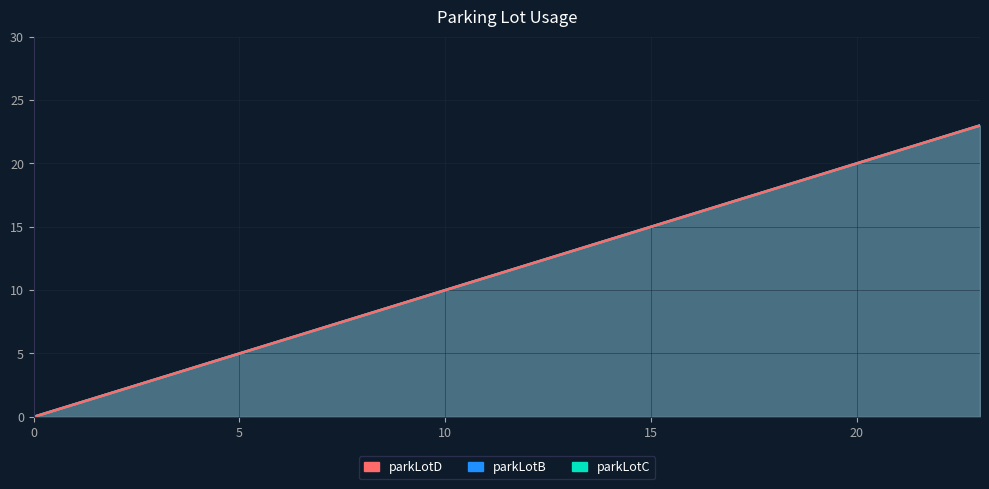

How many values in the parkLotC series exceed 12?

11